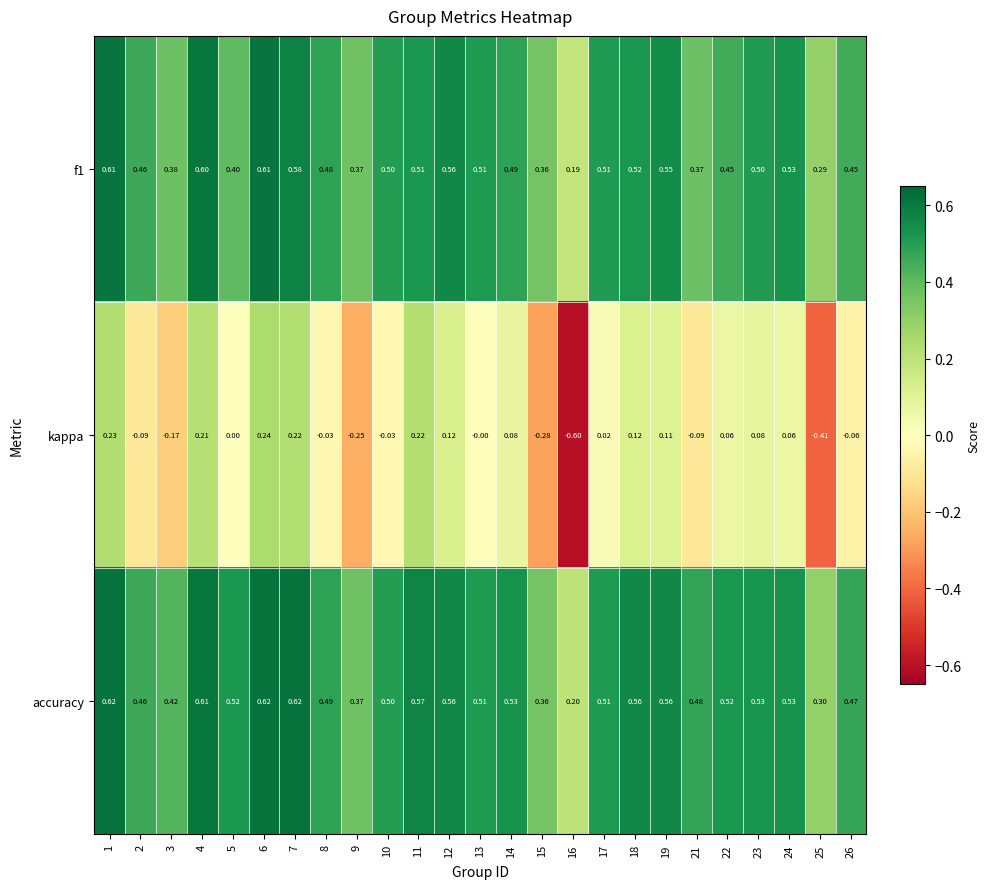

Which series has the largest range (max minus min)?

kappa